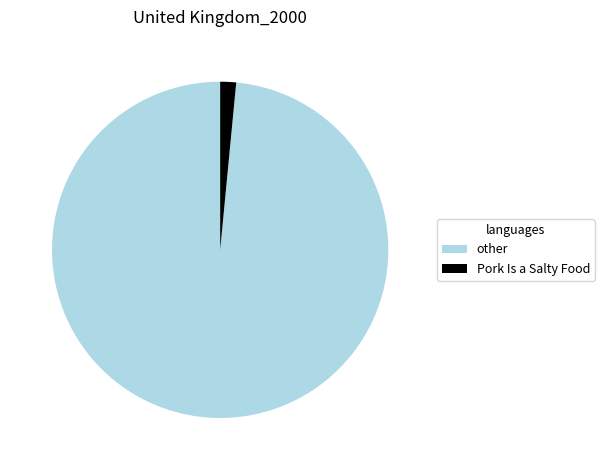

Do Pork Is a Salty Food and other together represent more than half of the pie?

Yes